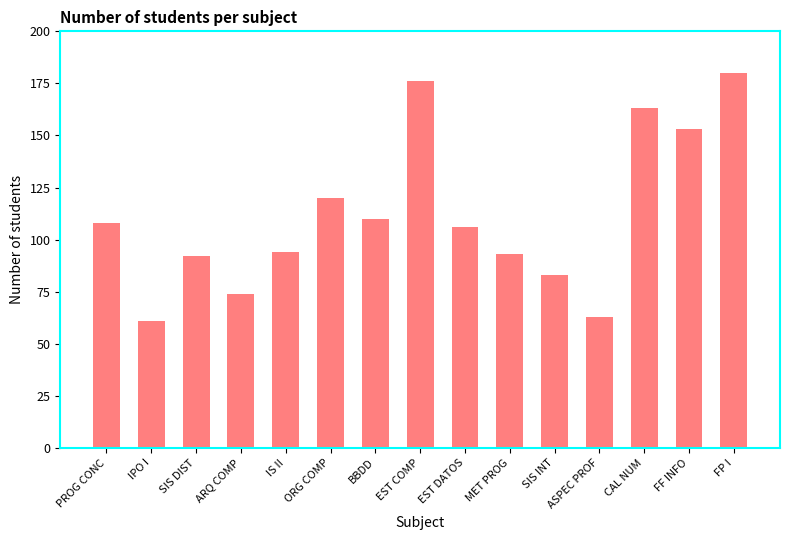

What is the label of the 6th bar from the right?

MET PROG